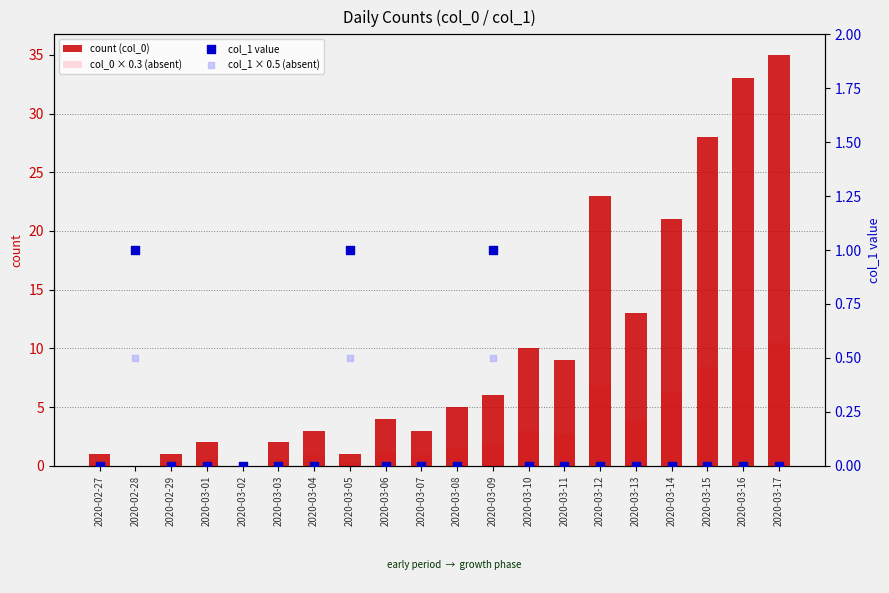

What is the total value across all series at 2020-03-10?

13.0